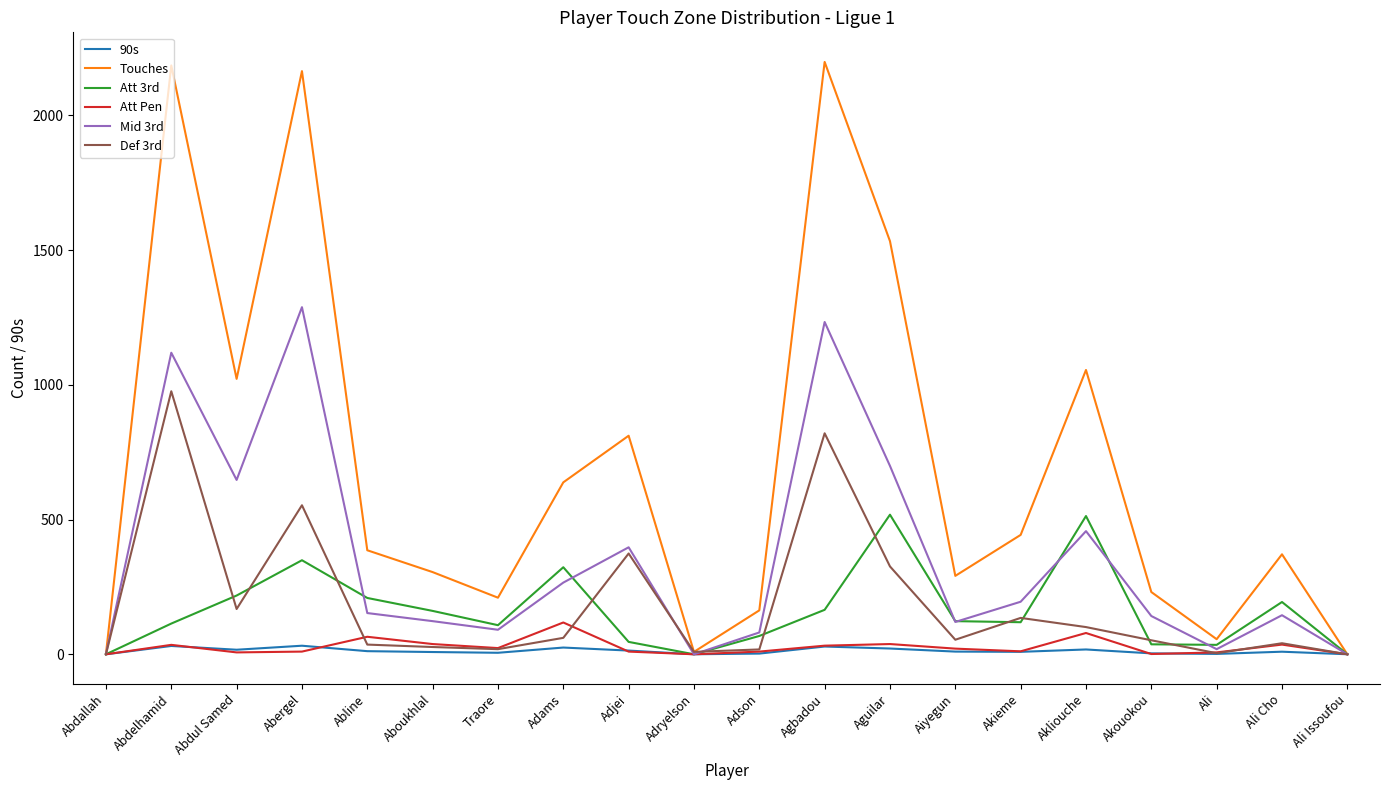

The Att Pen series shows 0.0 at Abdallah. True or false?

True